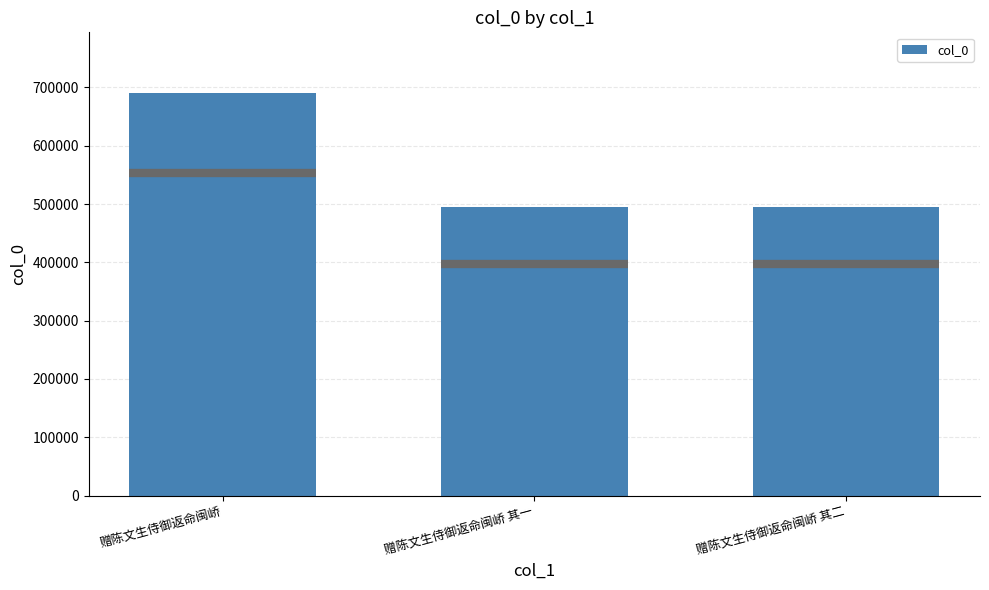

The value at 赠陈文生侍御返命闽峤 其一 is 655250. True or false?

False